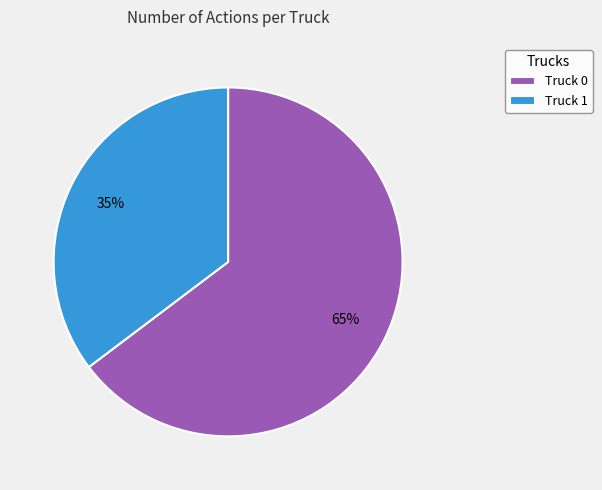

To the nearest percent, what percentage of the pie is Truck 1?

35%